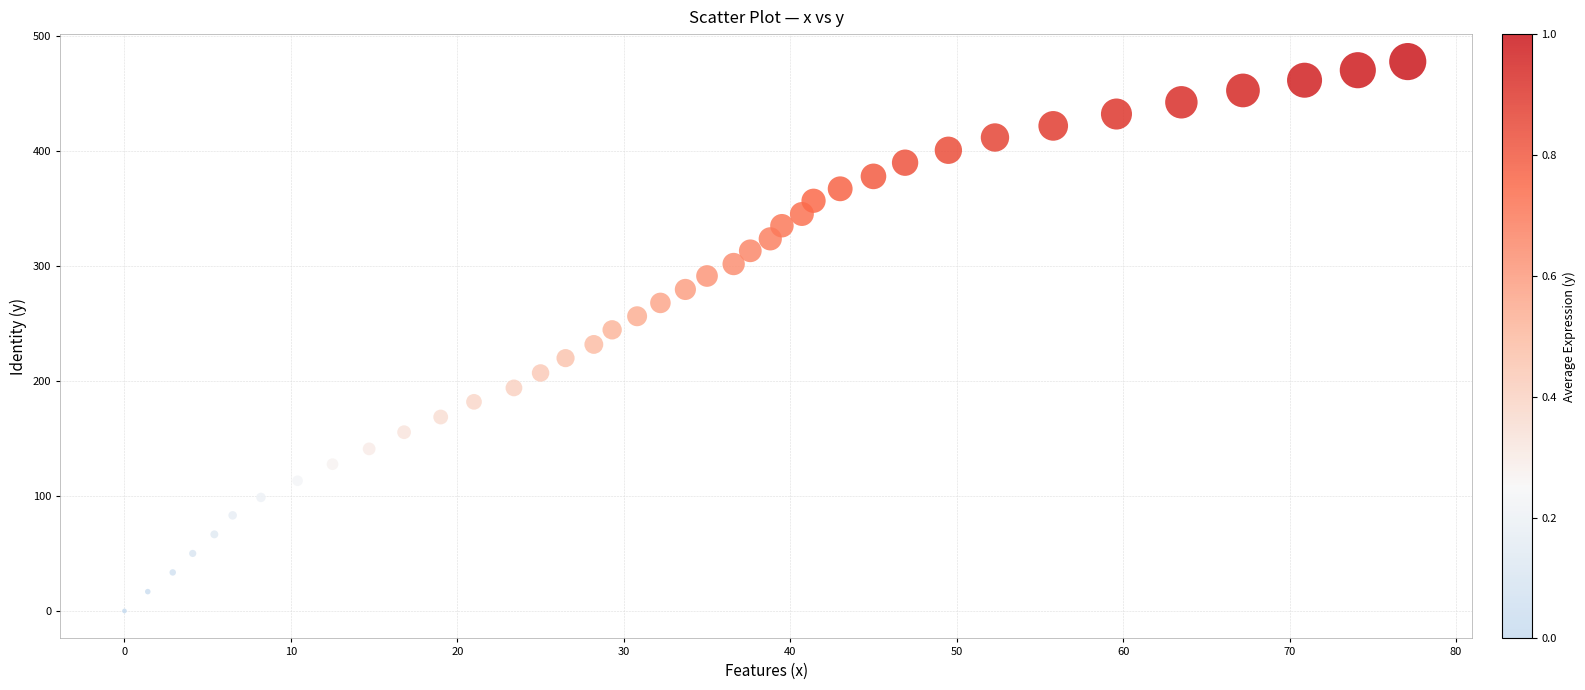

What is the range of X values (max minus min)?

77.1